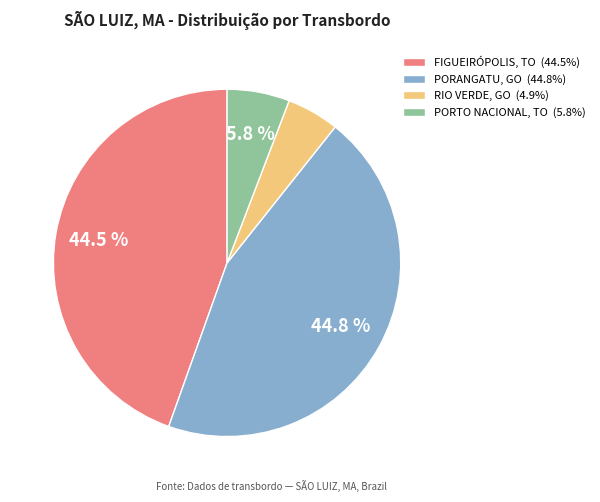

Do PORTO NACIONAL, TO (5.8%) and RIO VERDE, GO (4.9%) together represent more than half of the pie?

No